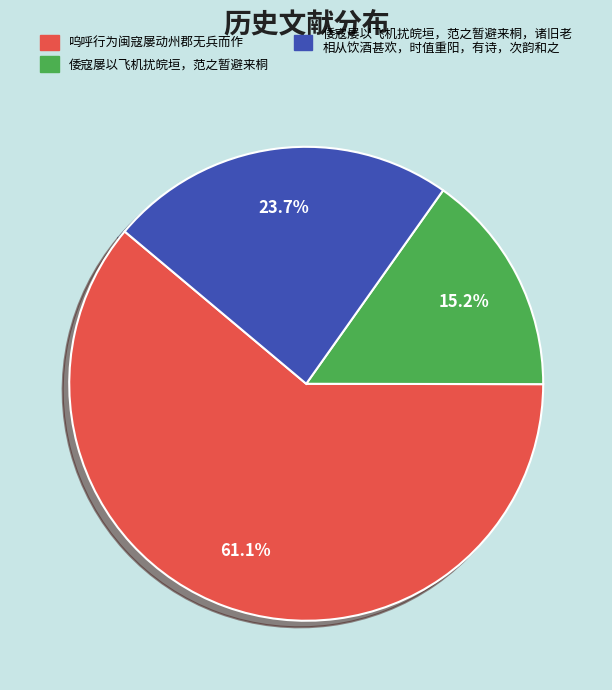

Does any single category account for the majority?

Yes